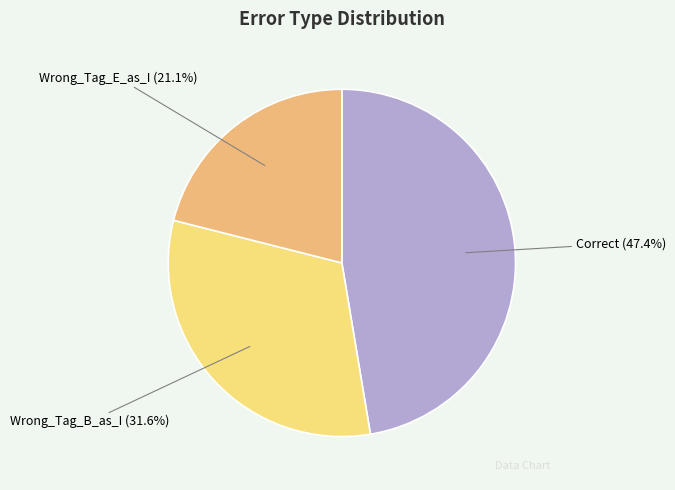

True or false: Correct accounts for 56% of the total.

False